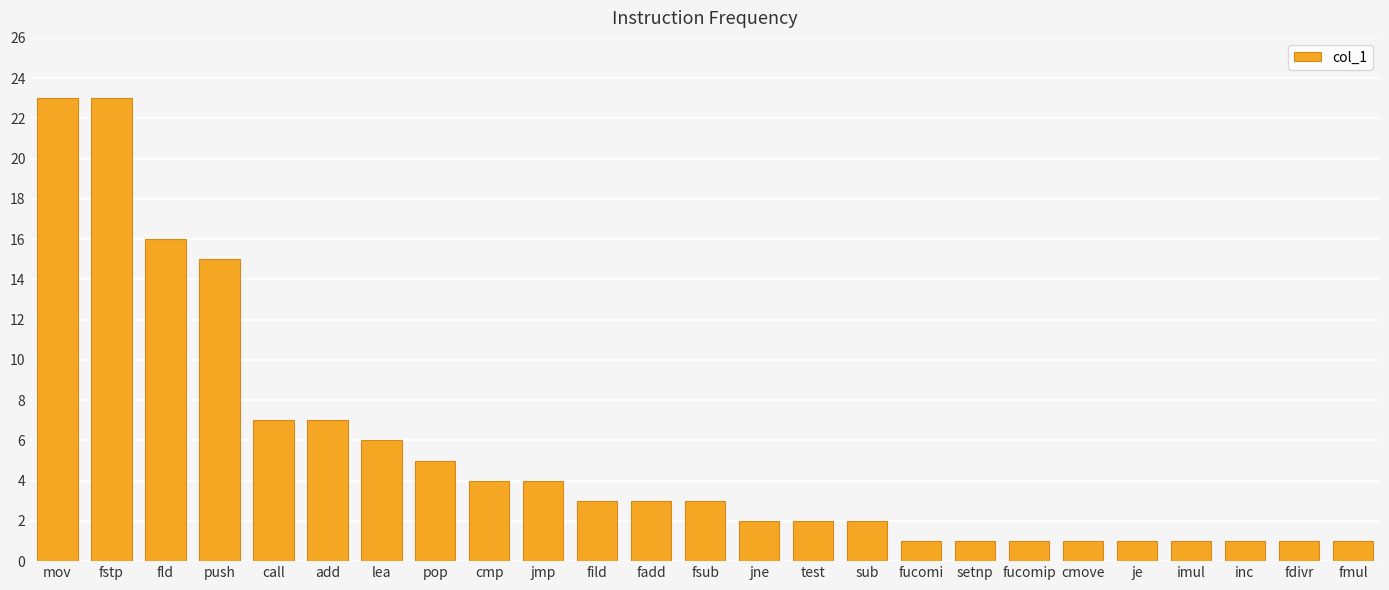

What is the change in value from fild to inc?

-2